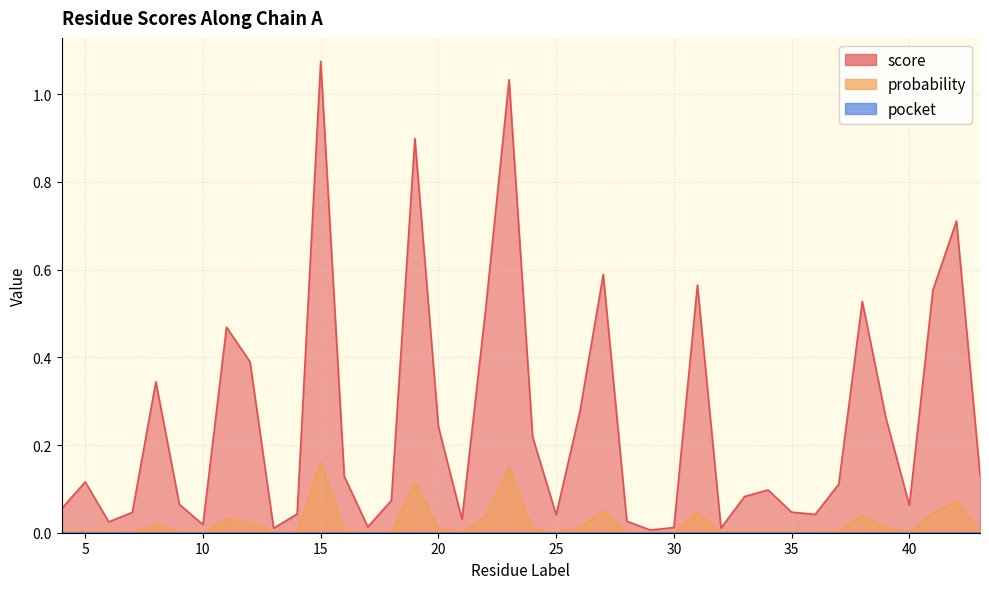

True or false: probability has a value of 0.0 at 43.

True